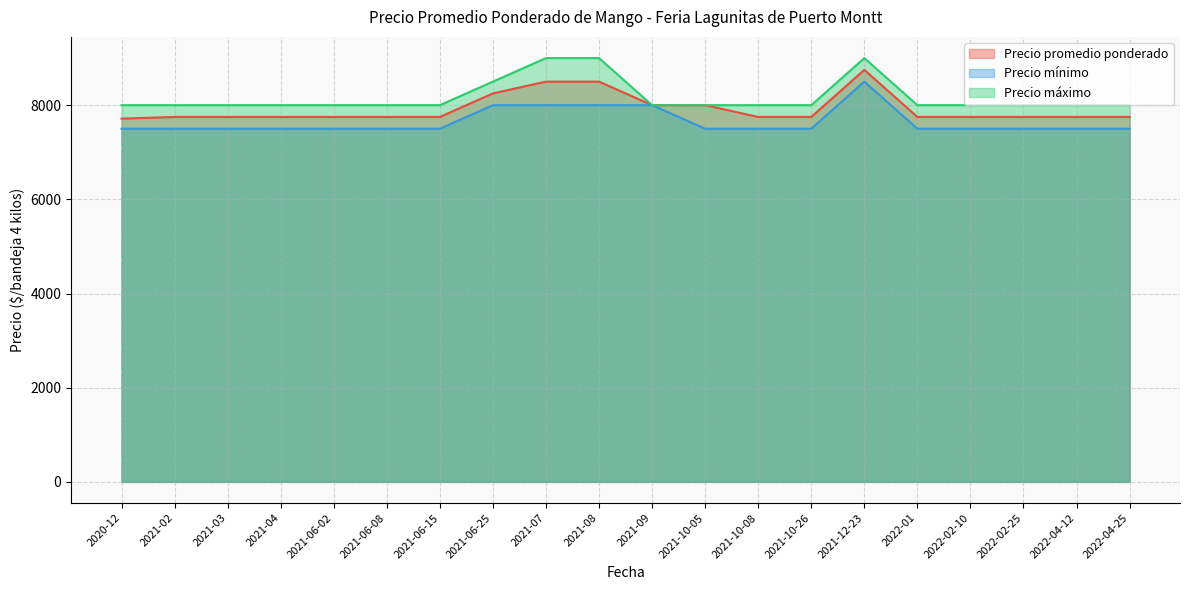

Which has a higher value, 2021-02 or 2022-04-25?

2021-02